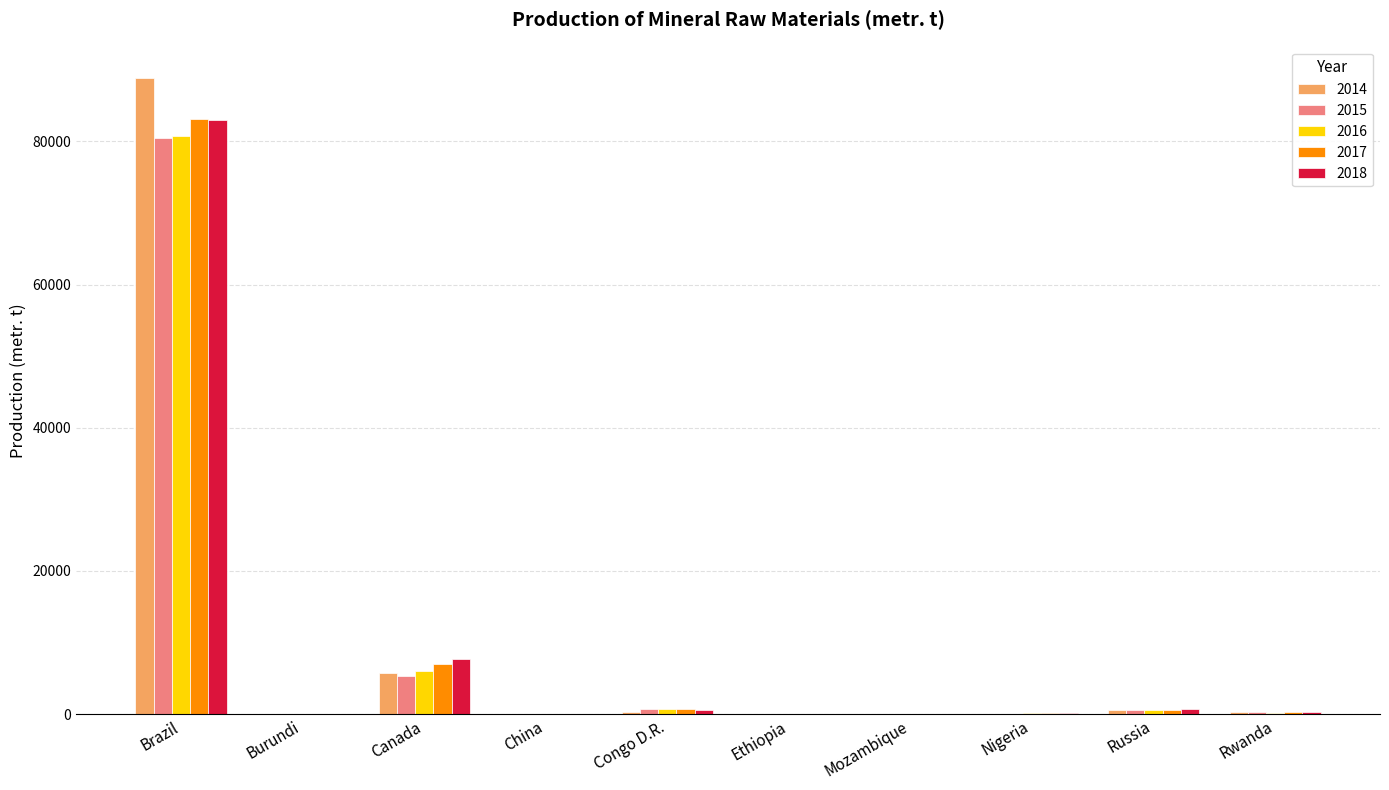

What is the maximum value for 2018?

83000